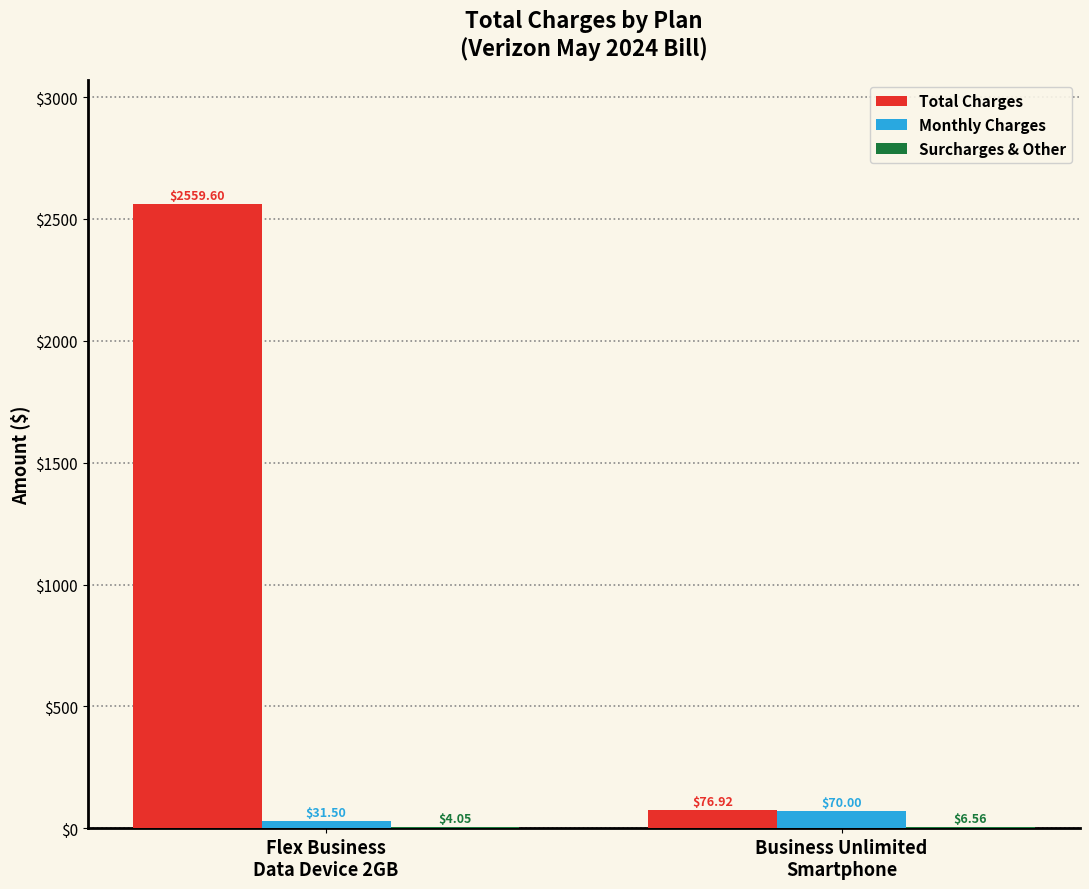

What is the maximum value for Total Charges?

2559.6